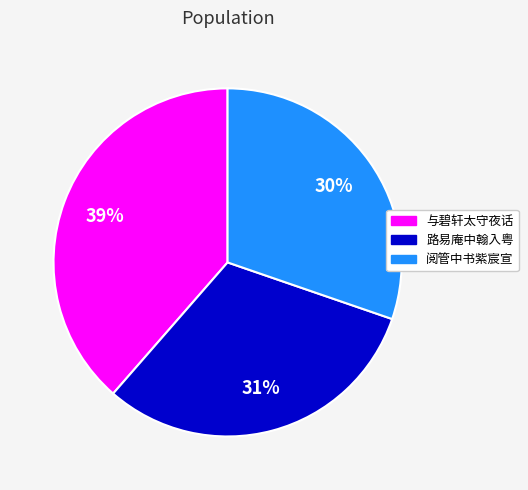

To the nearest percent, what is the average slice percentage?

33%